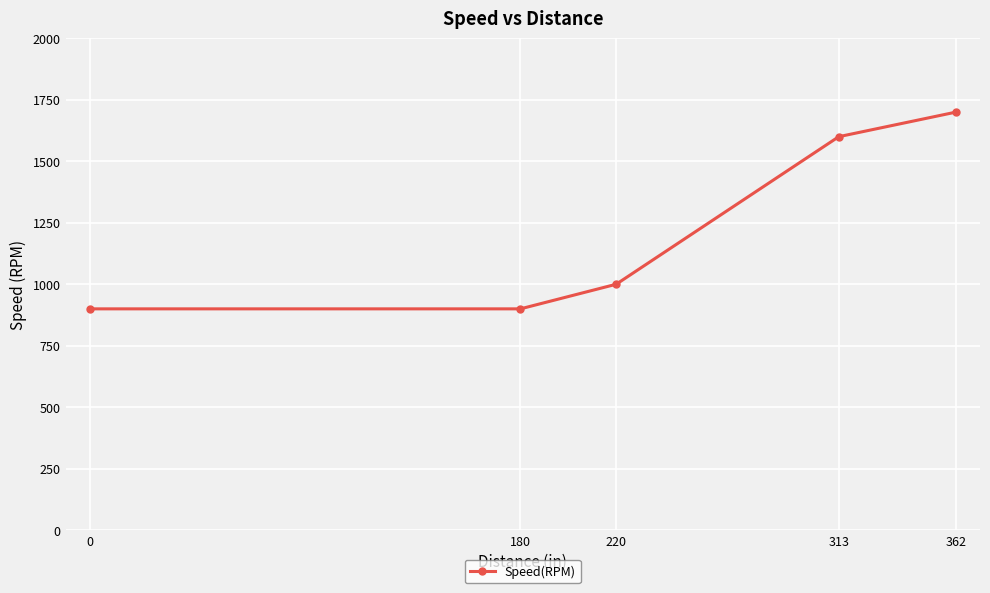

At which category does the chart reach its peak across all series?

362